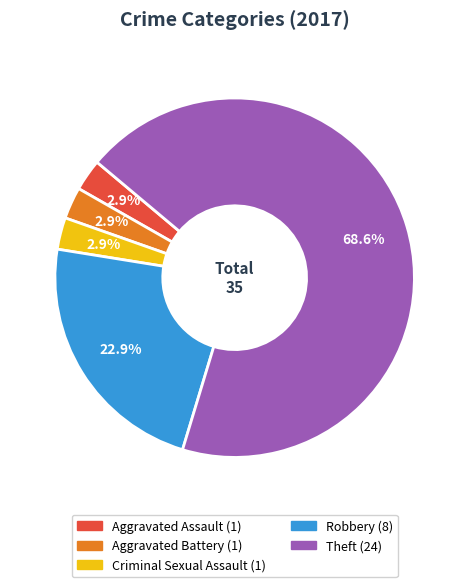

Does any single category account for the majority?

Yes